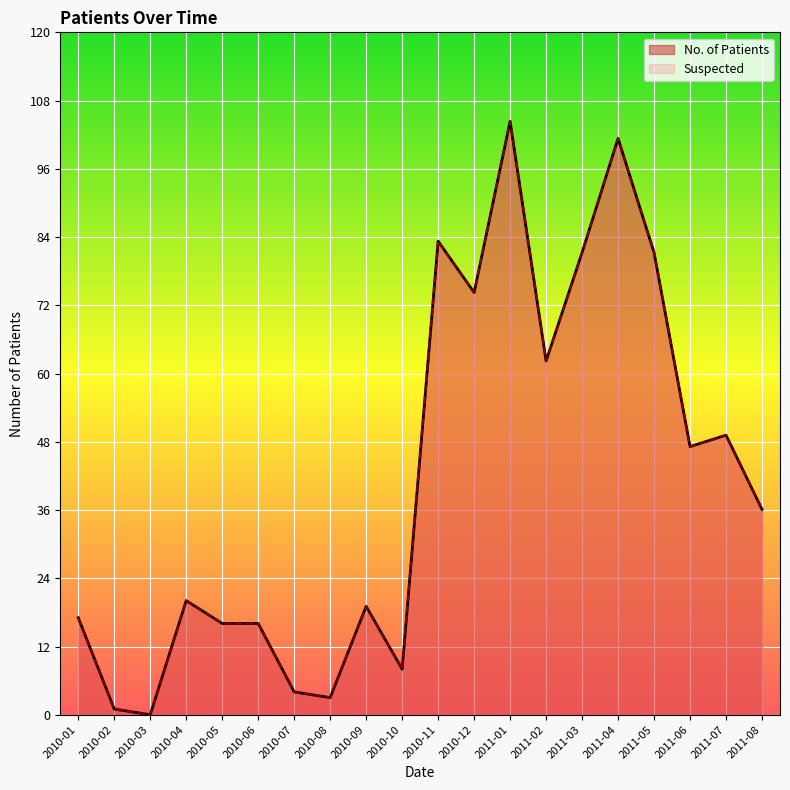

What is the difference between the second highest and minimum values in the No. of Patients series?

101